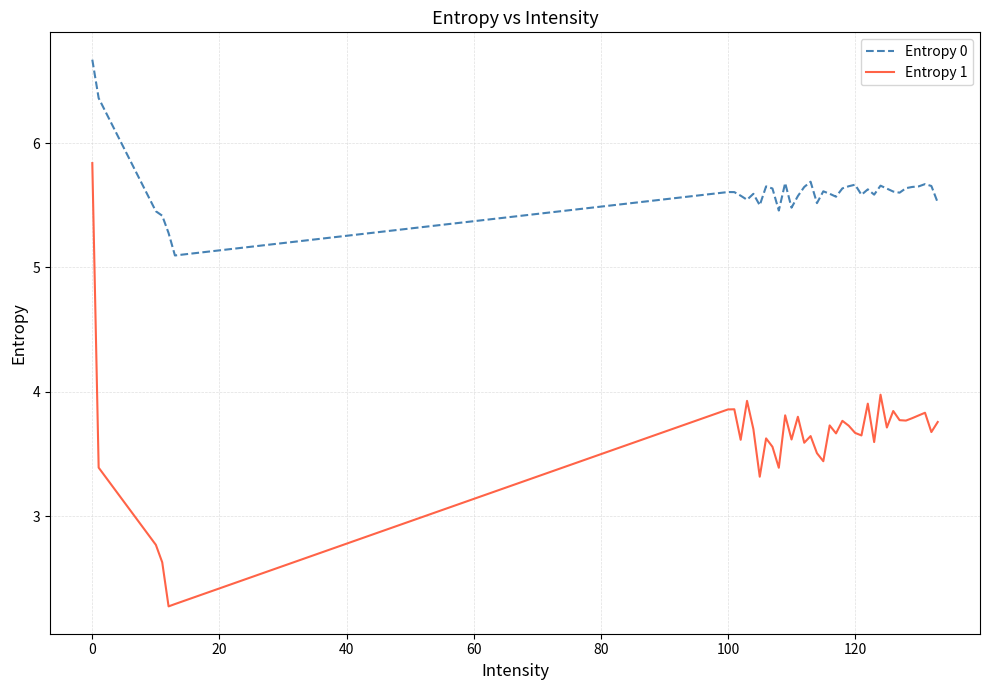

How many values in the Entropy 1 series exceed 3?

36